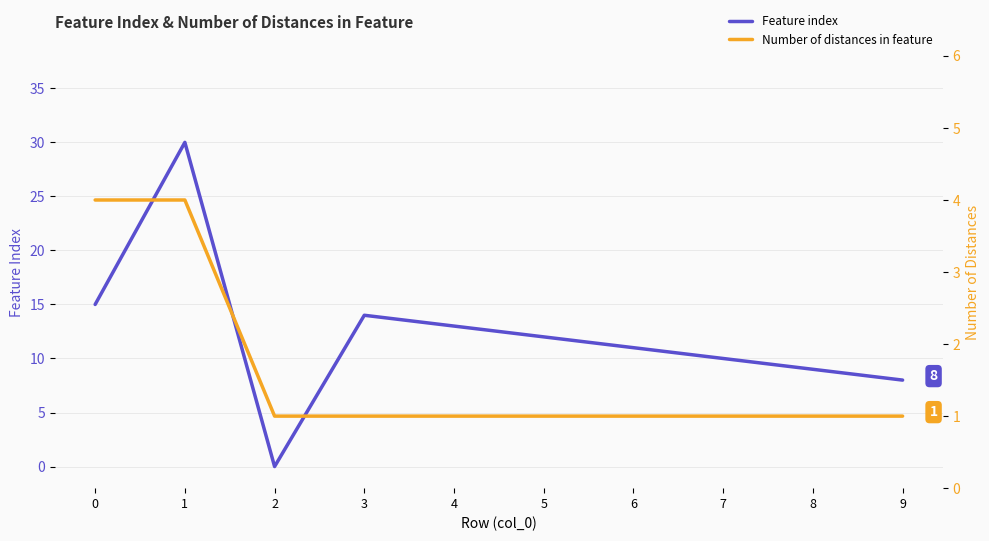

Where is the first local maximum for Feature index?

1